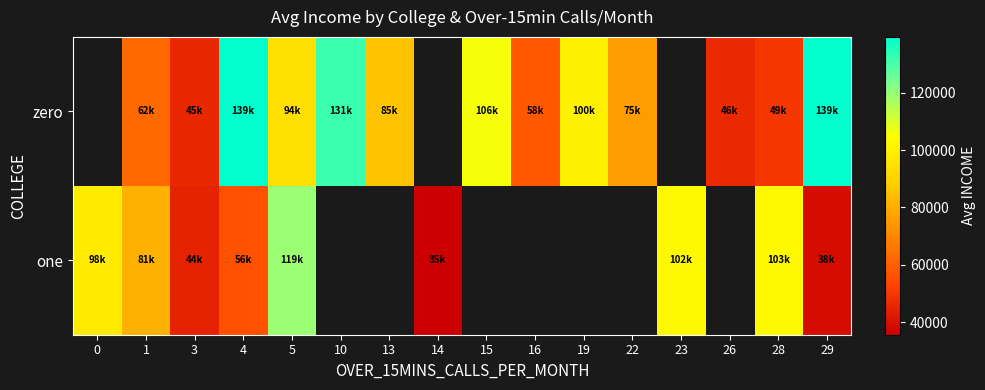

Is it true that one equals 143383.1 at 28?

False